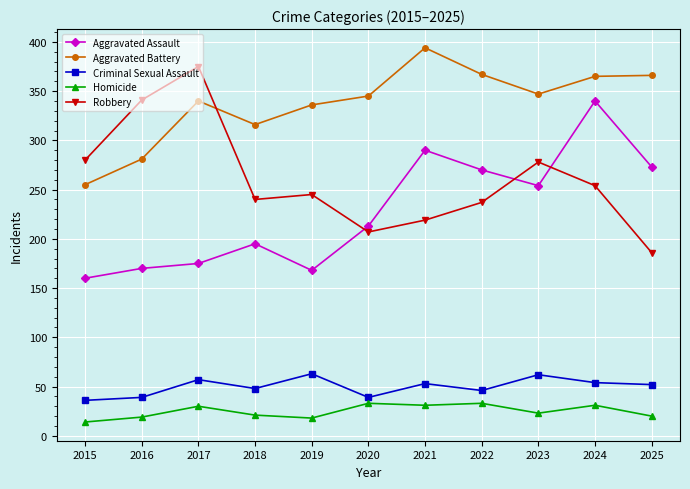

The Aggravated Battery series shows 365 at 2024. True or false?

True